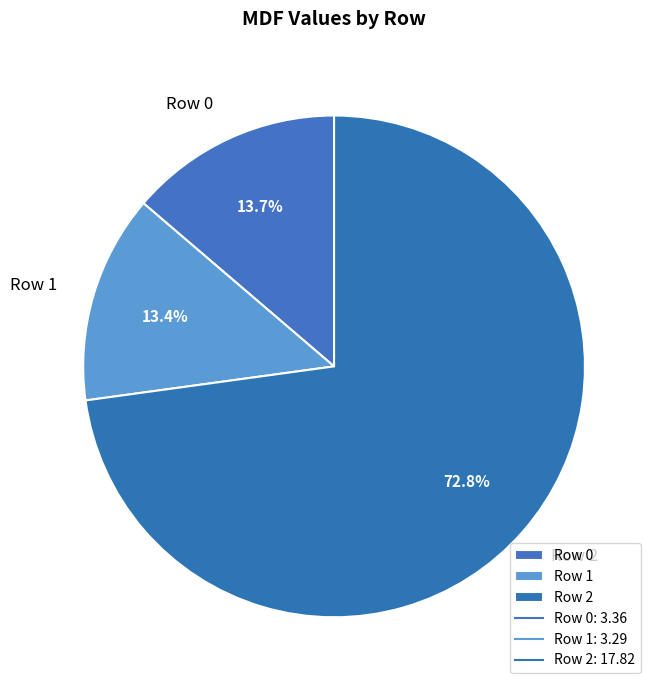

To the nearest percent, what percentage of the pie is Row 1?

13%